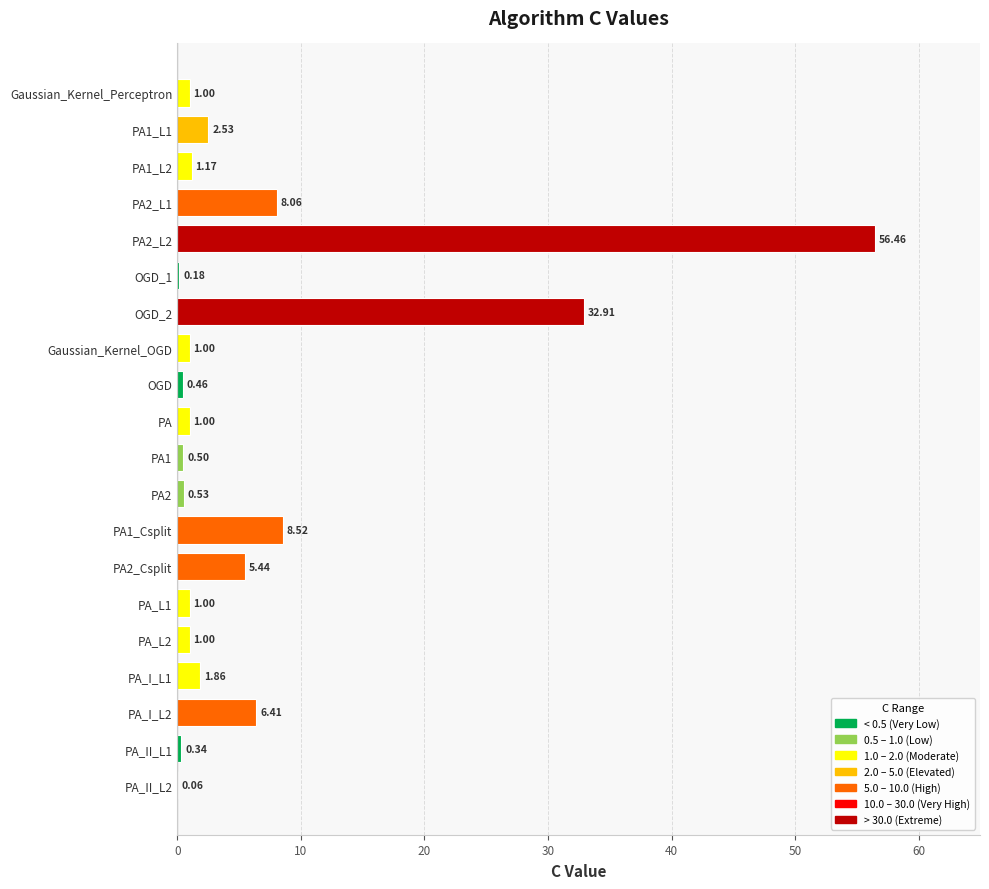

What is the sum of all values?

130.4